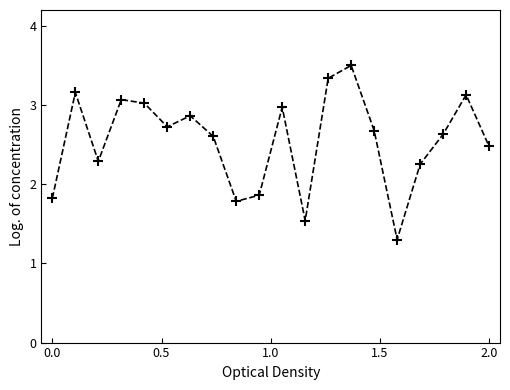

What is the value of the 7th point from the left?

2.9